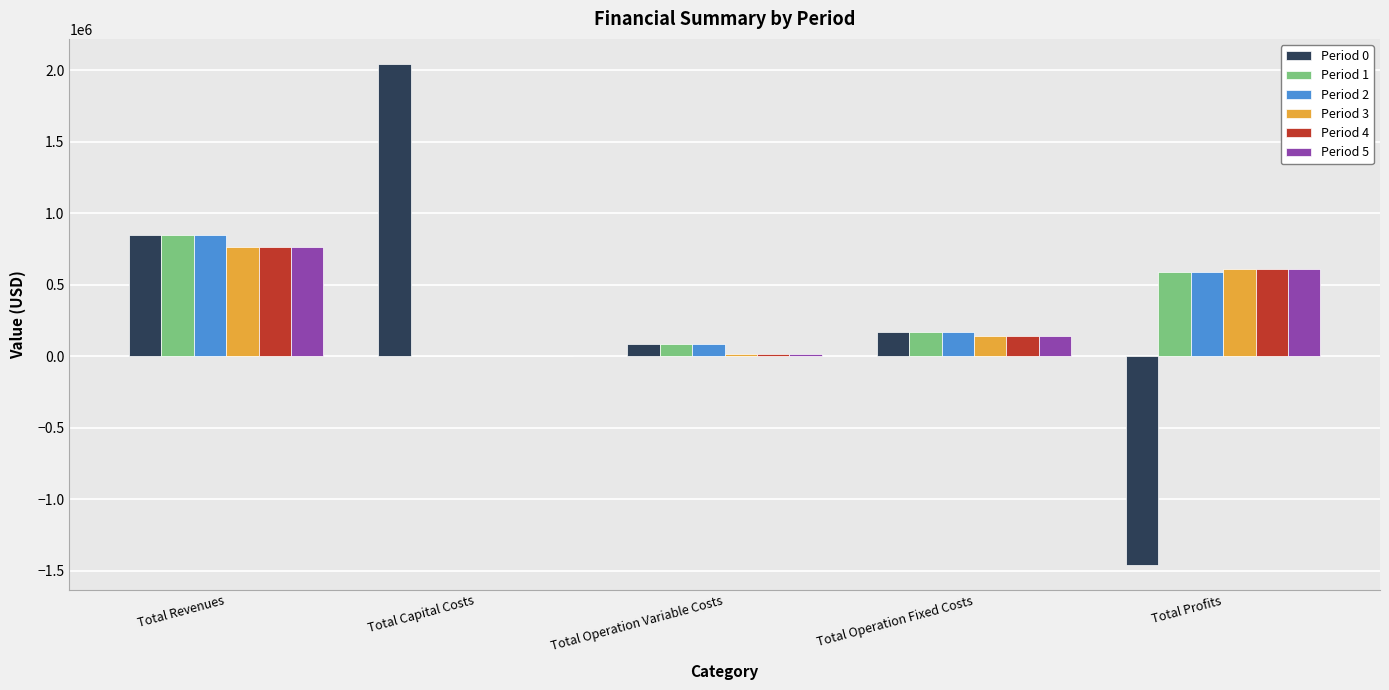

How many groups of bars are there?

5